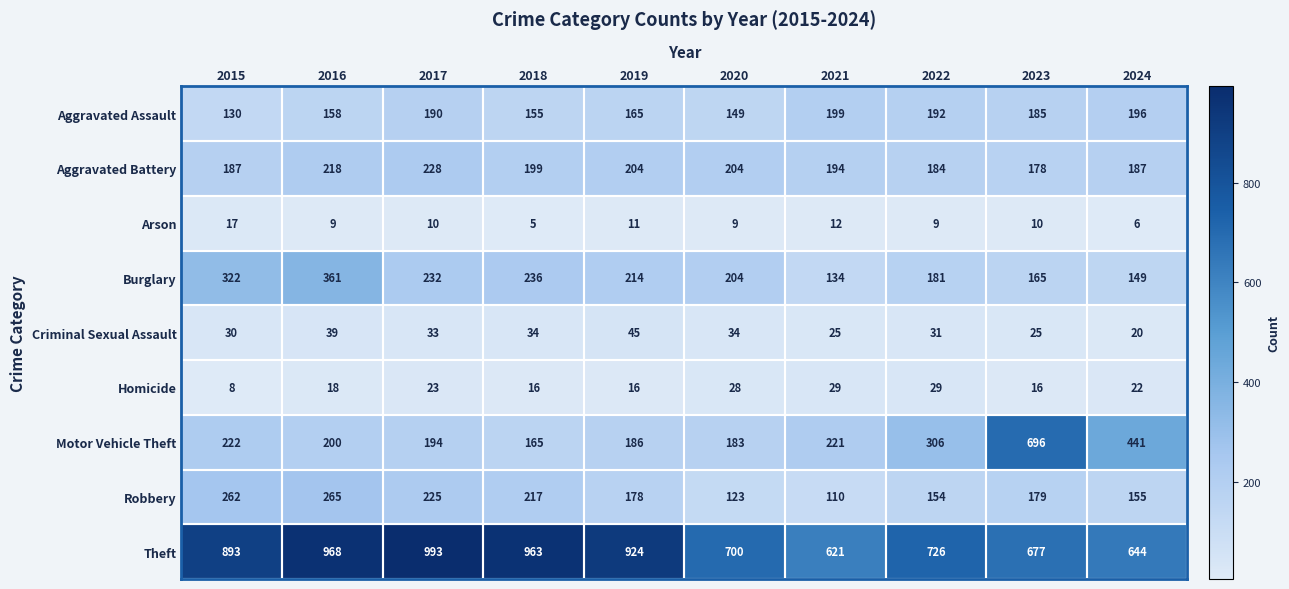

Which series has the widest spread of values?

Motor Vehicle Theft